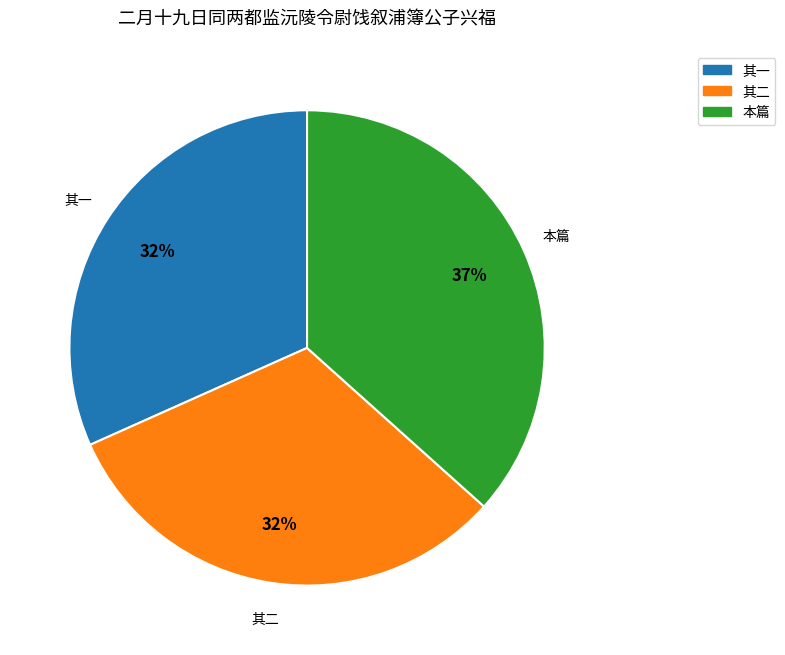

To the nearest percent, what is the average slice percentage?

33%